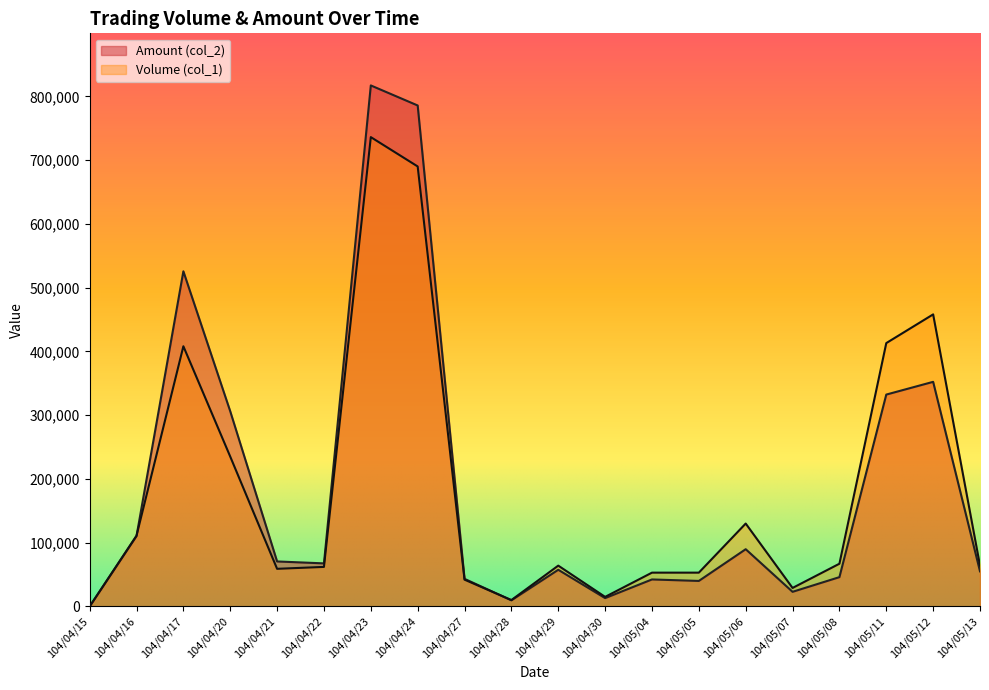

The Amount (col_2) series shows 1247704 at 104/04/23. True or false?

False